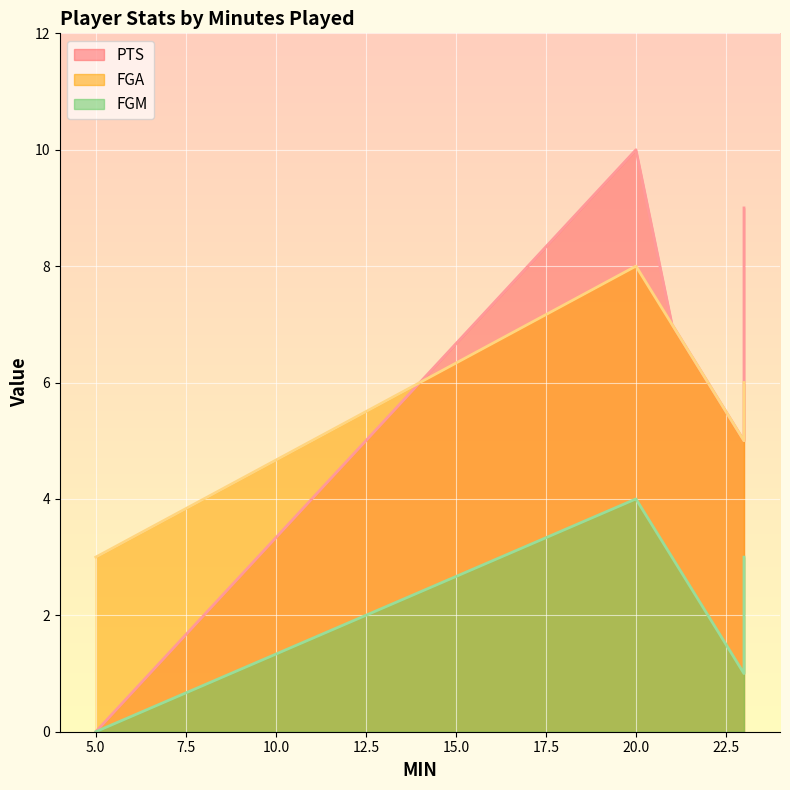

Which series has the largest range (max minus min)?

PTS